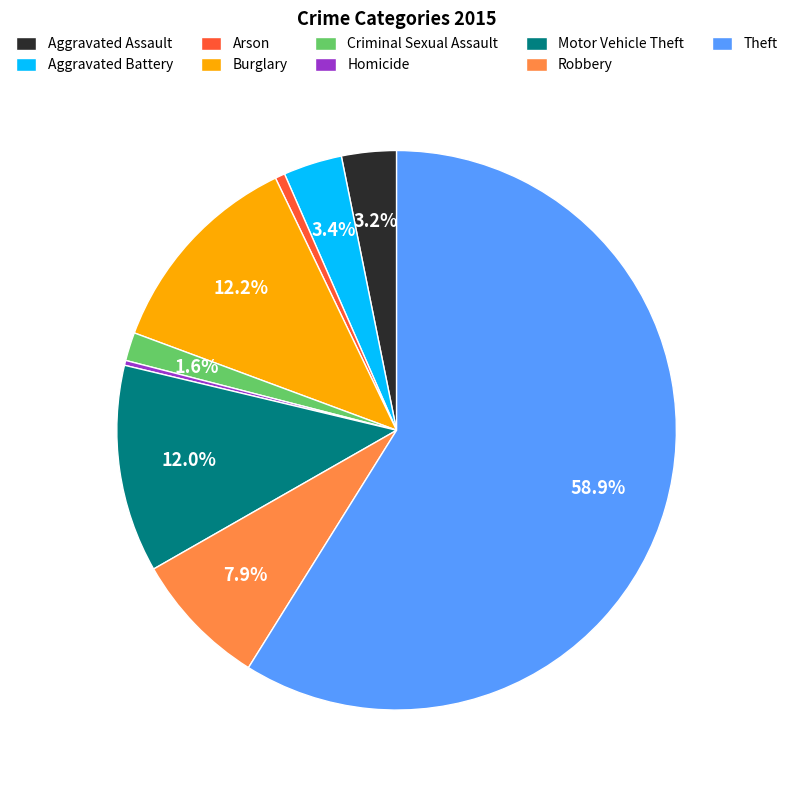

What is the largest slice in the pie chart?

Theft